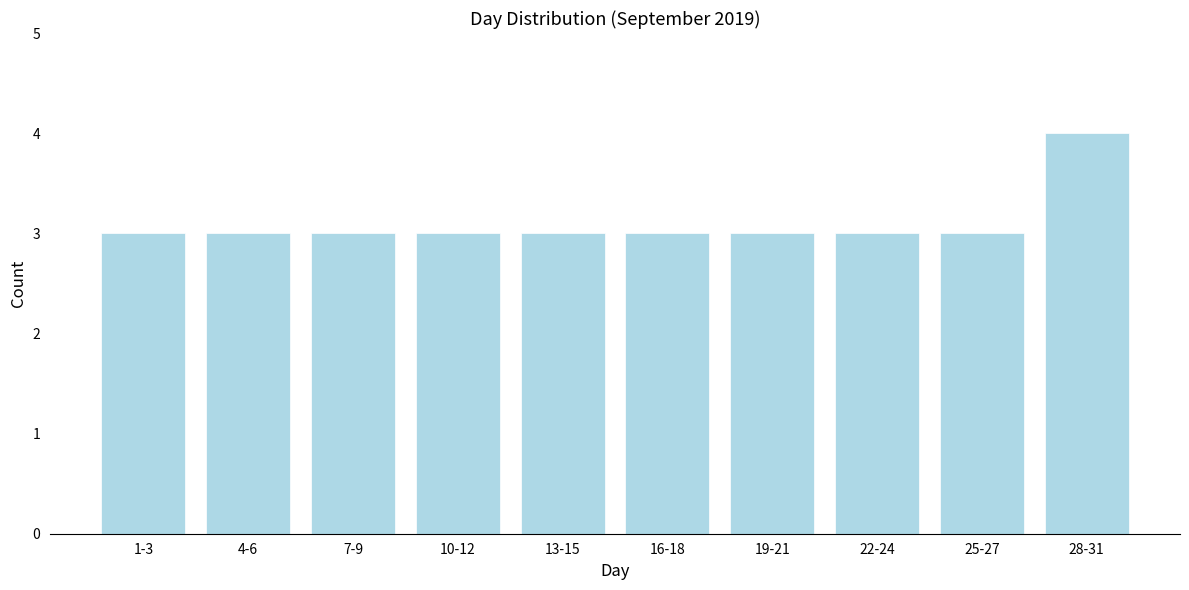

Reading left to right, list all the values displayed in this chart.

3	3	3	3	3	3	3	3	3	4